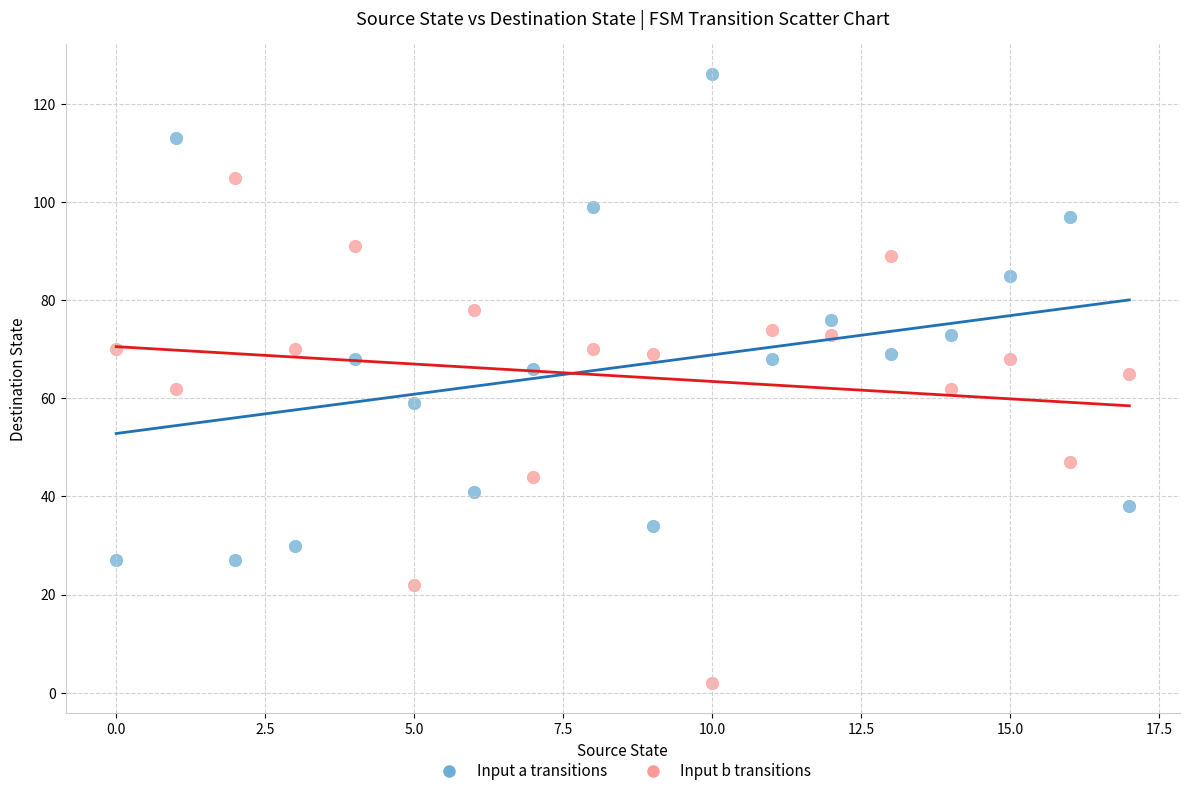

Across all data points, what is the range of Y values (max minus min)?

124